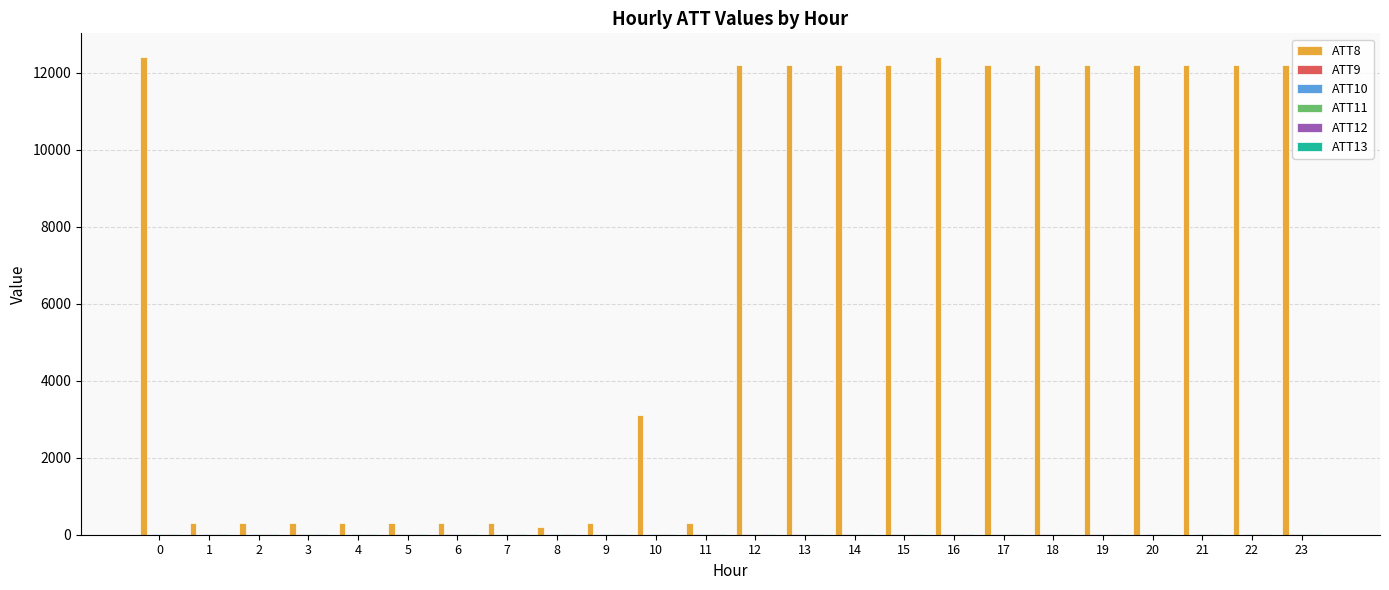

What is the greatest value displayed?

12400.0